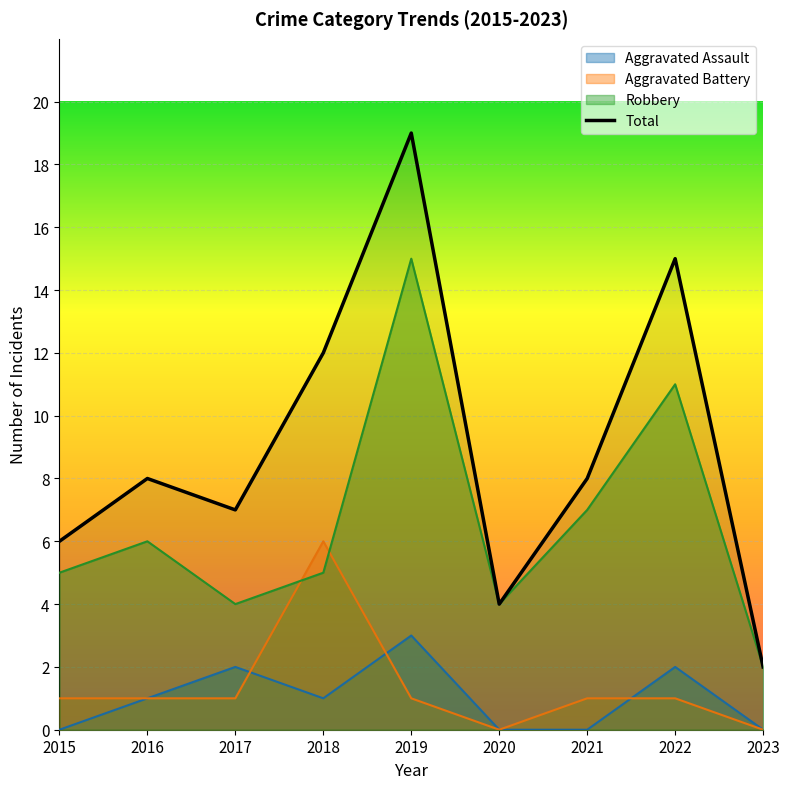

List the labels in order of value, largest first.

2019, 2022, 2018, 2016, 2021, 2017, 2015, 2020, 2023